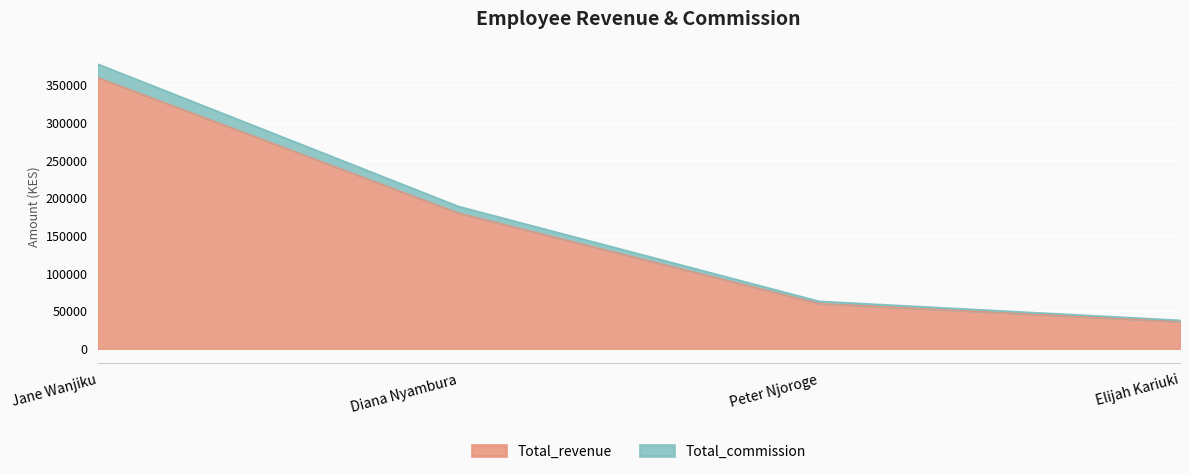

Is it true that Total_commission equals 280848 at Diana Nyambura?

False